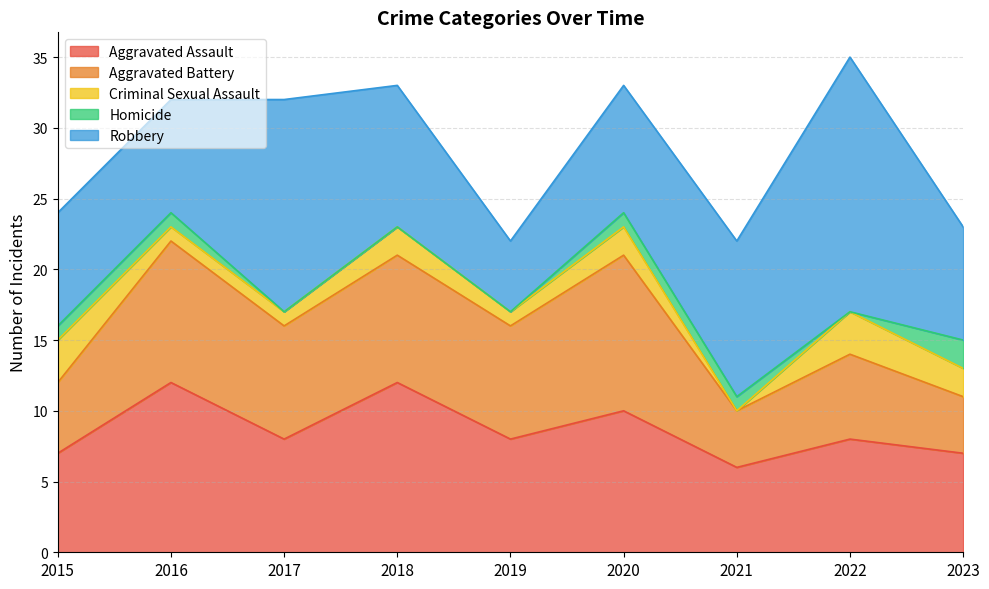

Reading left to right, what are all the values shown in this chart?

Aggravated Assault: 2015=7	2016=12	2017=8	2018=12	2019=8	2020=10	2021=6	2022=8	2023=7
Aggravated Battery: 2015=5	2016=10	2017=8	2018=9	2019=8	2020=11	2021=4	2022=6	2023=4
Criminal Sexual Assault: 2015=3	2016=1	2017=1	2018=2	2019=1	2020=2	2021=0	2022=3	2023=2
Homicide: 2015=1	2016=1	2017=0	2018=0	2019=0	2020=1	2021=1	2022=0	2023=2
Robbery: 2015=8	2016=8	2017=15	2018=10	2019=5	2020=9	2021=11	2022=18	2023=8